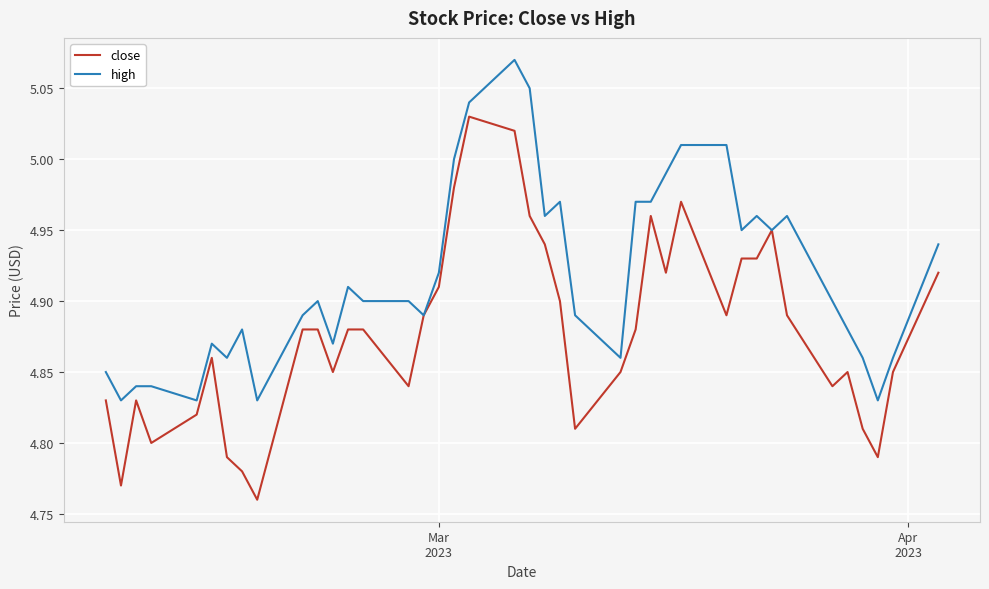

Which series has the largest range (max minus min)?

close